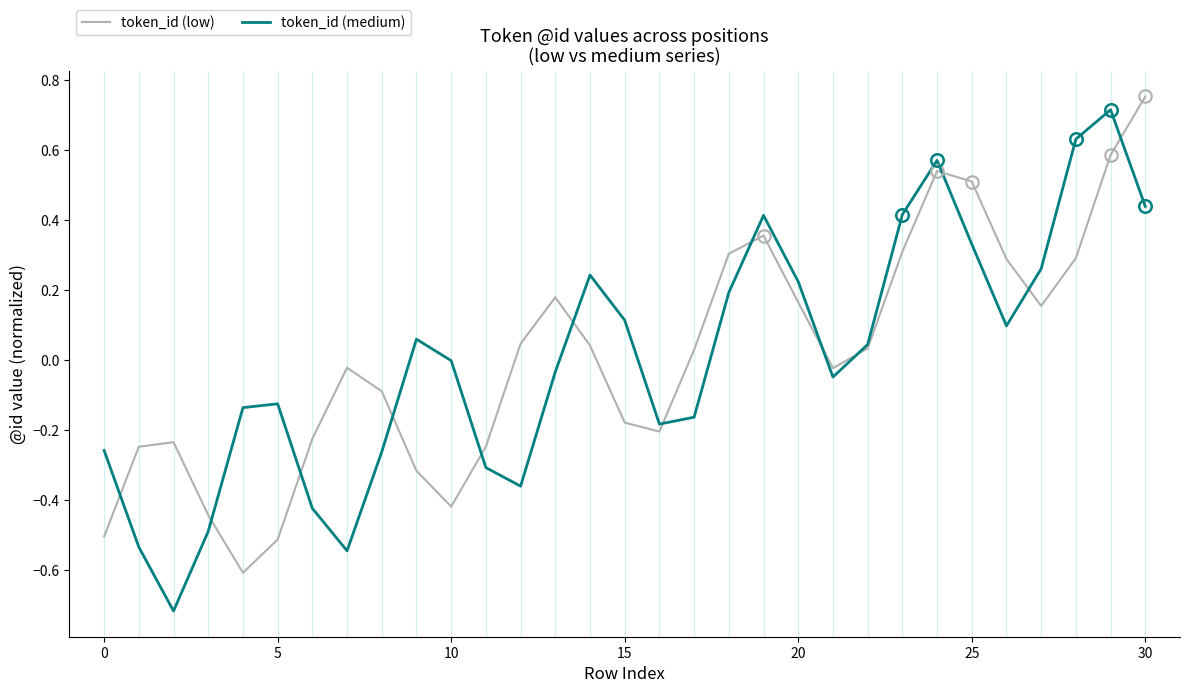

What is the lowest value of the token_id (low) series?

-0.6